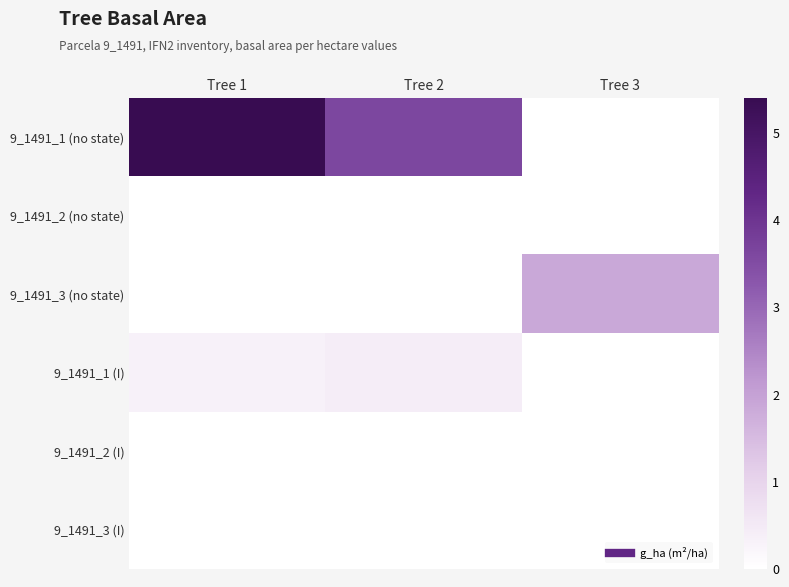

At how many categories does at least one series exceed 0?

3